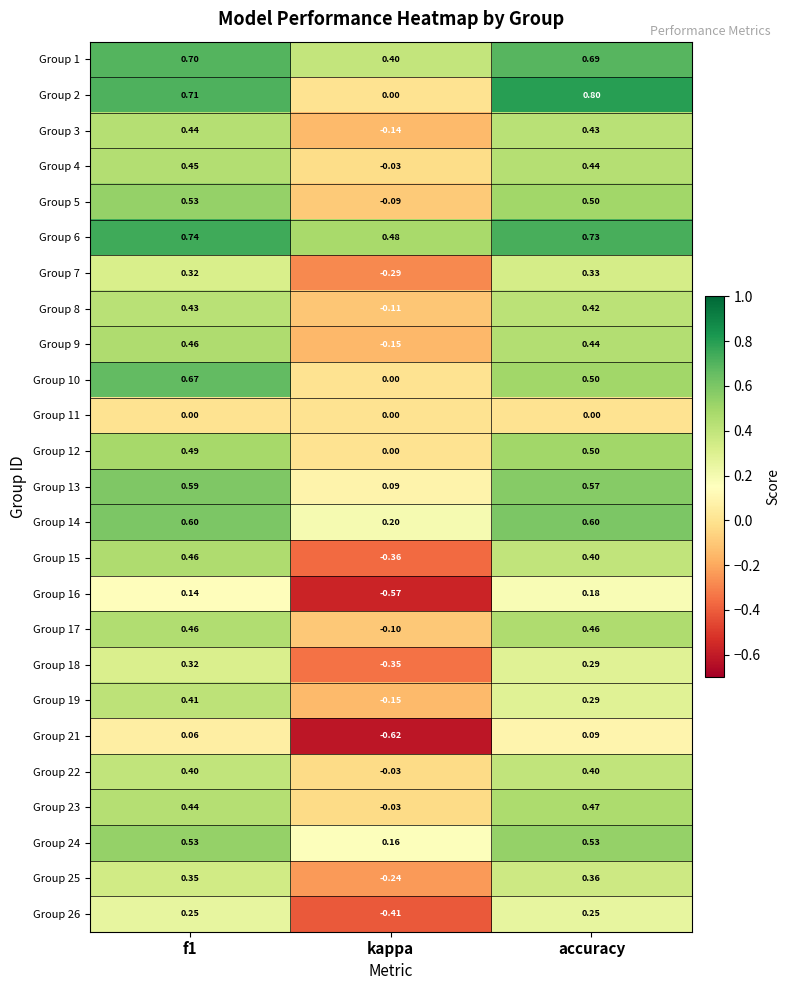

Where is Group 14 nearest to the value 0?

kappa